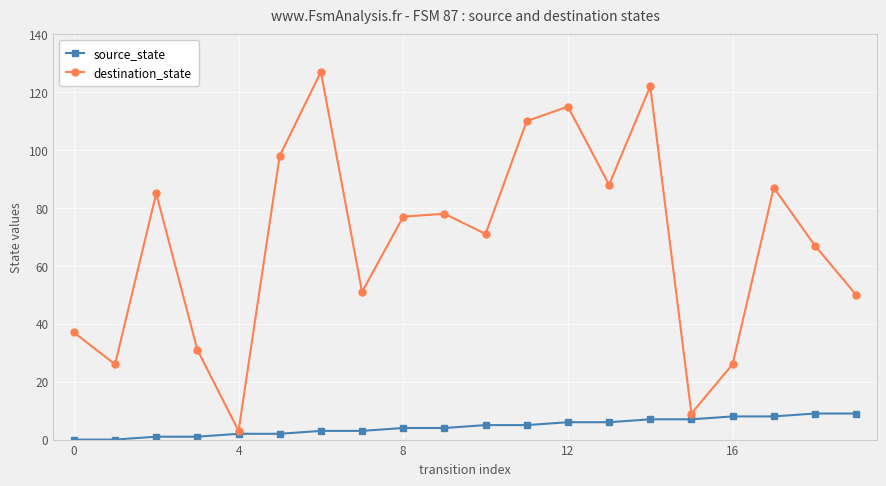

True or false: destination_state has more than 2 interior local peaks.

True